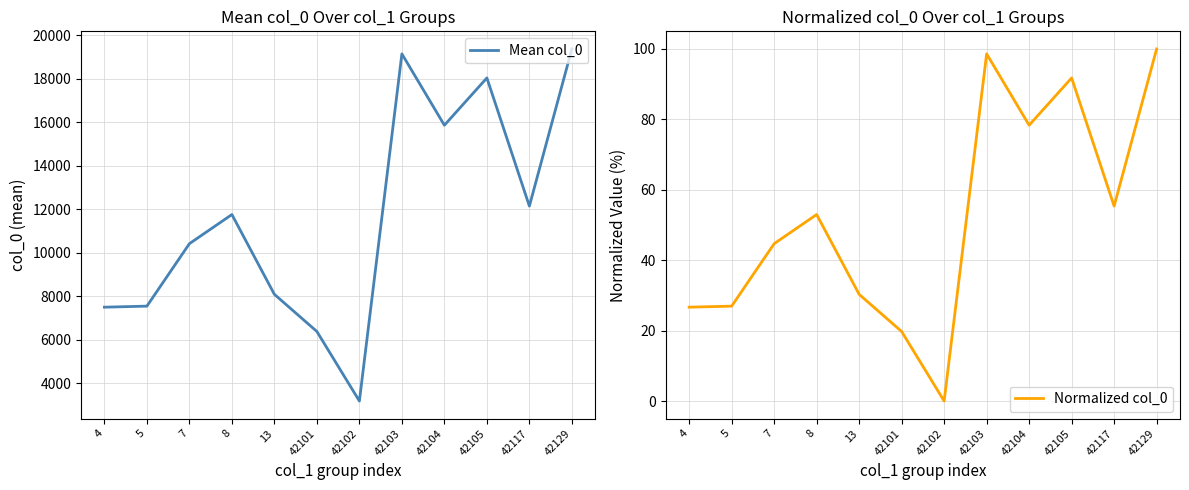

At how many categories does at least one series exceed 17467?

3